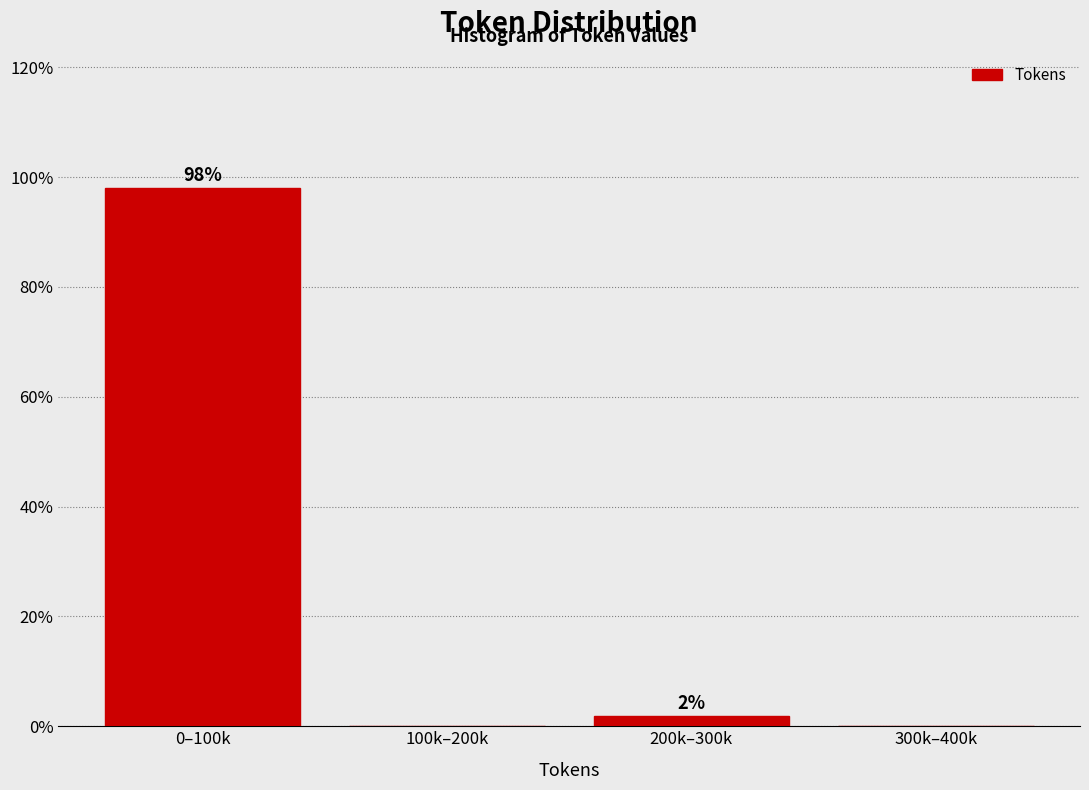

Is it true that the value at 0–100k is 154.5?

False